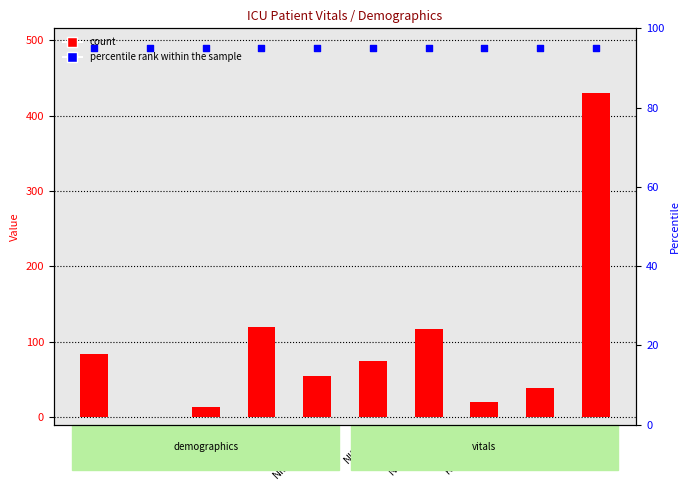

Which series has the largest Y range (max minus min)?

Mean Value